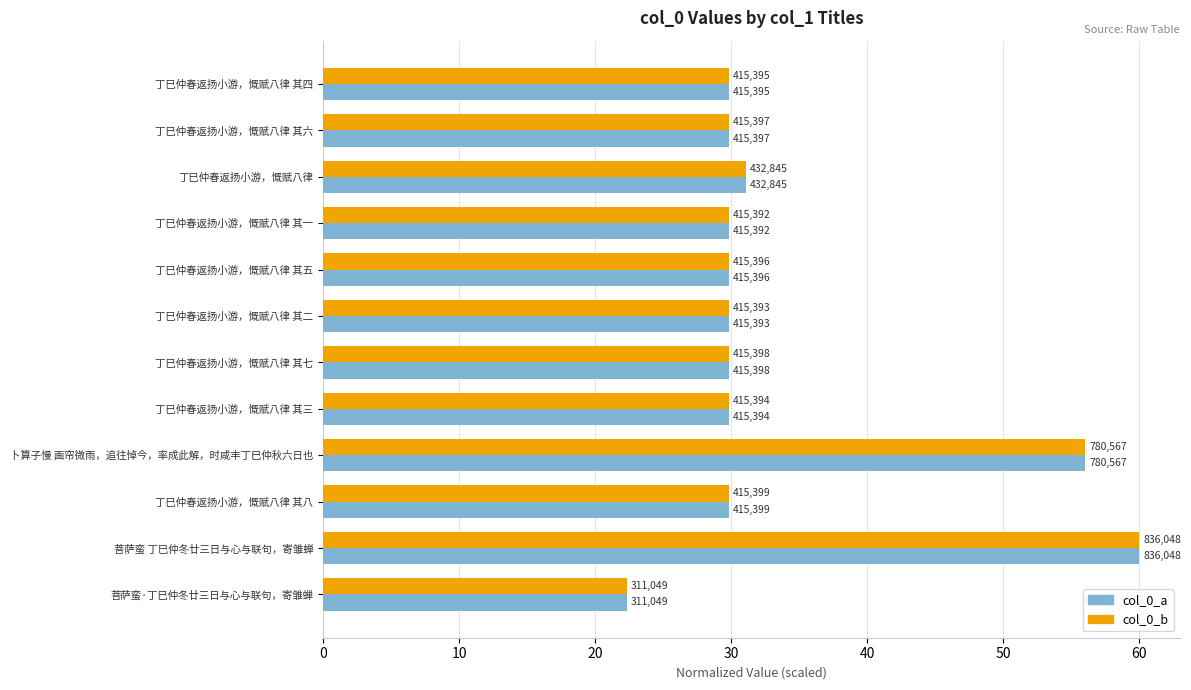

At how many categories does at least one series exceed 39?

2